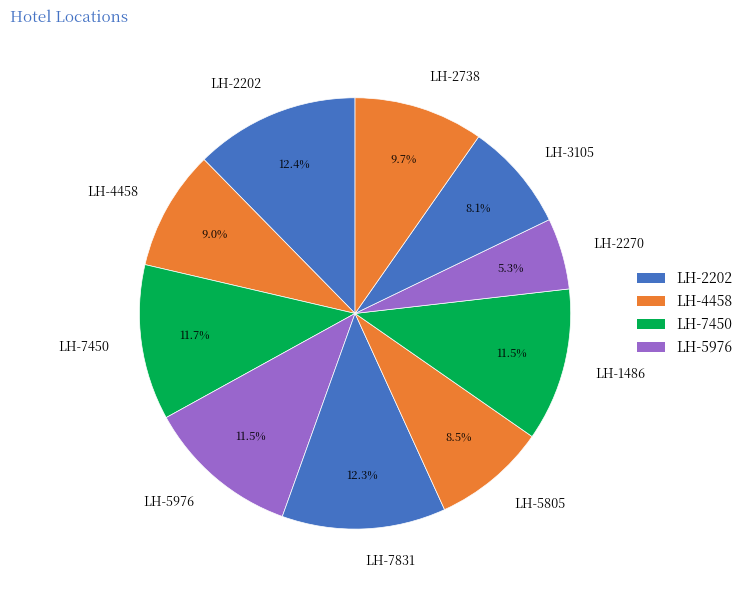

How many slices are in this pie chart?

10